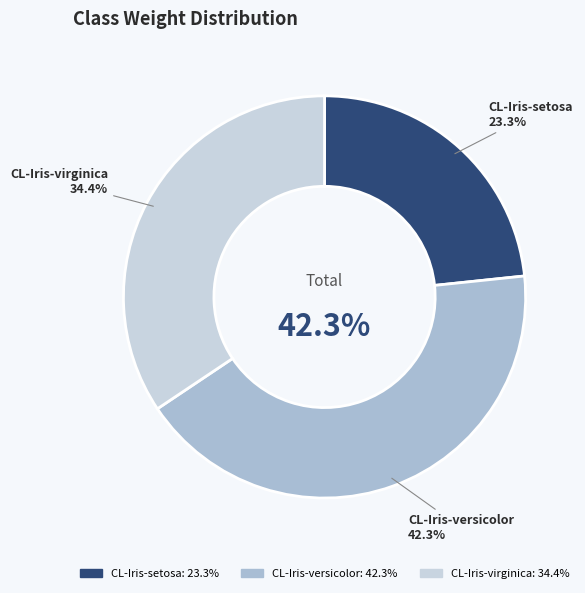

Which category has the biggest portion of the pie?

CL-Iris-versicolor